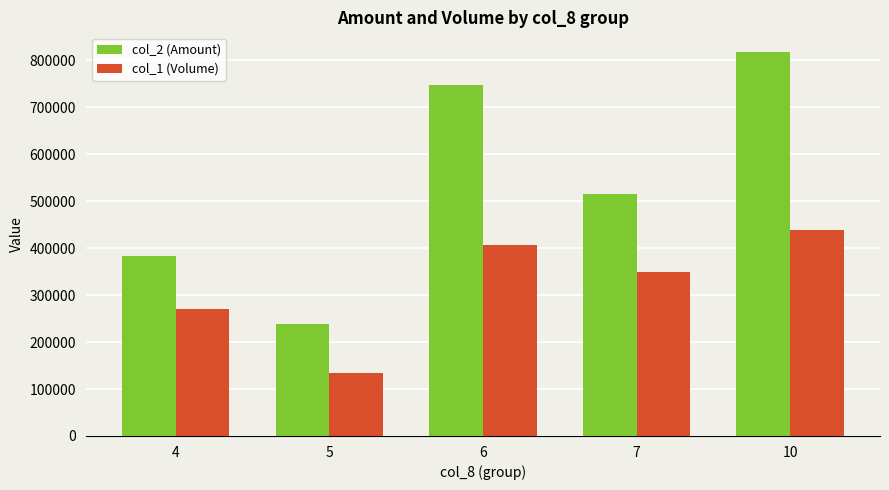

The col_1 (Volume) series shows 270000 at 4. True or false?

True